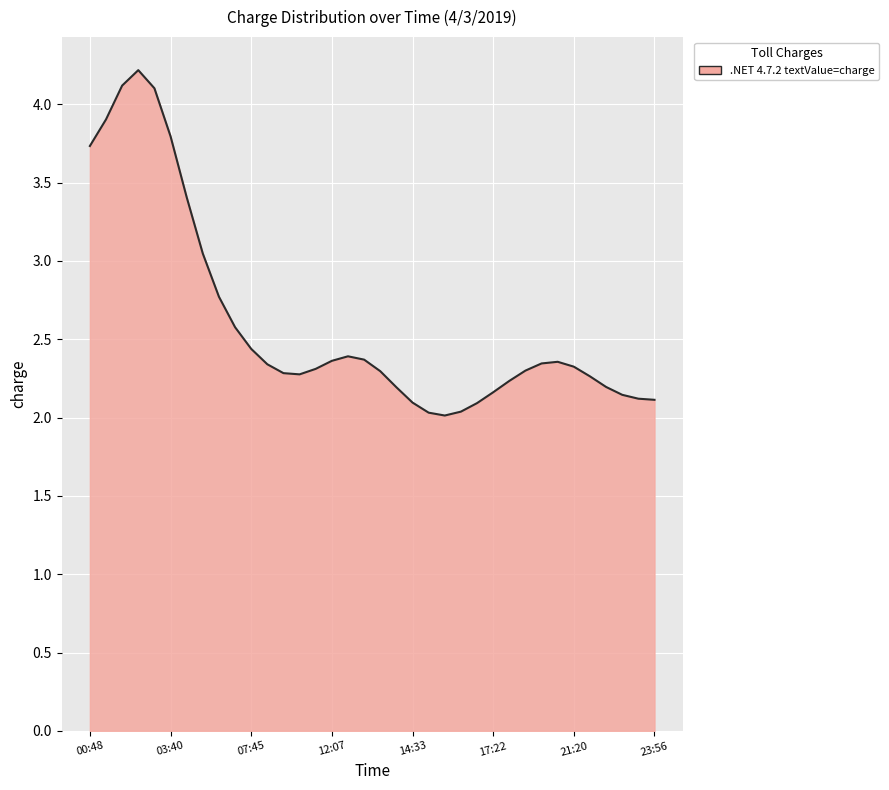

What is the difference between the maximum and minimum values?

2.2